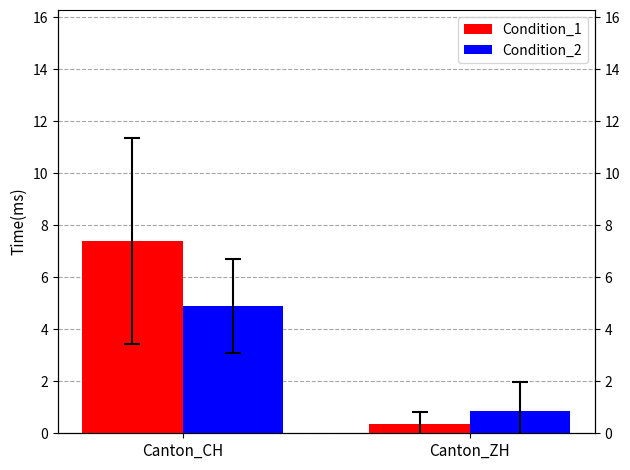

What is the sum of all Condition_2 values?

5.8